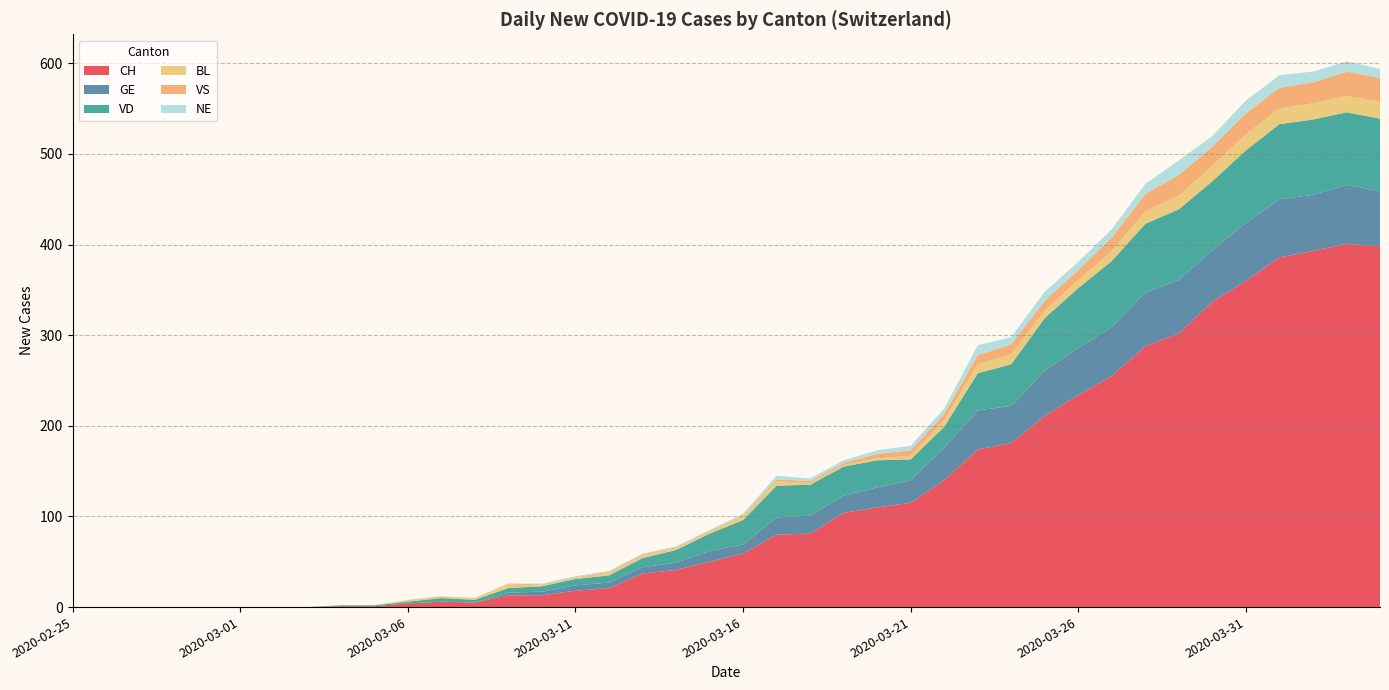

Reading left to right, list all the values displayed in this chart.

CH: 2020-02-25=0	2020-02-26=0	2020-02-27=0	2020-02-28=0	2020-02-29=0	2020-03-01=0	2020-03-02=0	2020-03-03=0	2020-03-04=1	2020-03-05=1	2020-03-06=4	2020-03-07=6	2020-03-08=5	2020-03-09=13	2020-03-10=13	2020-03-11=18	2020-03-12=21	2020-03-13=37	2020-03-14=41	2020-03-15=50	2020-03-16=59	2020-03-17=80	2020-03-18=81	2020-03-19=104	2020-03-20=110	2020-03-21=115	2020-03-22=140	2020-03-23=174	2020-03-24=181	2020-03-25=211	2020-03-26=234	2020-03-27=255	2020-03-28=288	2020-03-29=302	2020-03-30=337	2020-03-31=360	2020-04-01=386	2020-04-02=393	2020-04-03=401	2020-04-04=398
GE: 2020-02-25=0	2020-02-26=0	2020-02-27=0	2020-02-28=0	2020-02-29=0	2020-03-01=0	2020-03-02=0	2020-03-03=0	2020-03-04=0	2020-03-05=0	2020-03-06=0	2020-03-07=0	2020-03-08=0	2020-03-09=3	2020-03-10=4	2020-03-11=6	2020-03-12=6	2020-03-13=7	2020-03-14=8	2020-03-15=12	2020-03-16=10	2020-03-17=19	2020-03-18=20	2020-03-19=19	2020-03-20=22	2020-03-21=25	2020-03-22=36	2020-03-23=43	2020-03-24=41	2020-03-25=50	2020-03-26=52	2020-03-27=54	2020-03-28=59	2020-03-29=59	2020-03-30=57	2020-03-31=64	2020-04-01=64	2020-04-02=62	2020-04-03=65	2020-04-04=61
VD: 2020-02-25=0	2020-02-26=0	2020-02-27=0	2020-02-28=0	2020-02-29=0	2020-03-01=0	2020-03-02=0	2020-03-03=0	2020-03-04=1	2020-03-05=1	2020-03-06=2	2020-03-07=4	2020-03-08=3	2020-03-09=5	2020-03-10=6	2020-03-11=7	2020-03-12=8	2020-03-13=10	2020-03-14=14	2020-03-15=19	2020-03-16=27	2020-03-17=35	2020-03-18=34	2020-03-19=32	2020-03-20=30	2020-03-21=23	2020-03-22=23	2020-03-23=41	2020-03-24=46	2020-03-25=58	2020-03-26=66	2020-03-27=73	2020-03-28=76	2020-03-29=78	2020-03-30=76	2020-03-31=80	2020-04-01=83	2020-04-02=83	2020-04-03=80	2020-04-04=80
BL: 2020-02-25=0	2020-02-26=0	2020-02-27=0	2020-02-28=0	2020-02-29=0	2020-03-01=0	2020-03-02=0	2020-03-03=0	2020-03-04=0	2020-03-05=0	2020-03-06=2	2020-03-07=2	2020-03-08=2	2020-03-09=4	2020-03-10=1	2020-03-11=1	2020-03-12=3	2020-03-13=3	2020-03-14=2	2020-03-15=2	2020-03-16=4	2020-03-17=5	2020-03-18=2	2020-03-19=2	2020-03-20=2	2020-03-21=4	2020-03-22=7	2020-03-23=10	2020-03-24=11	2020-03-25=8	2020-03-26=9	2020-03-27=11	2020-03-28=14	2020-03-29=15	2020-03-30=17	2020-03-31=18	2020-04-01=17	2020-04-02=18	2020-04-03=18	2020-04-04=19
VS: 2020-02-25=0	2020-02-26=0	2020-02-27=0	2020-02-28=0	2020-02-29=0	2020-03-01=0	2020-03-02=0	2020-03-03=0	2020-03-04=0	2020-03-05=0	2020-03-06=0	2020-03-07=0	2020-03-08=0	2020-03-09=1	2020-03-10=1	2020-03-11=1	2020-03-12=1	2020-03-13=1	2020-03-14=1	2020-03-15=1	2020-03-16=1	2020-03-17=2	2020-03-18=2	2020-03-19=2	2020-03-20=5	2020-03-21=6	2020-03-22=7	2020-03-23=10	2020-03-24=11	2020-03-25=11	2020-03-26=11	2020-03-27=15	2020-03-28=19	2020-03-29=23	2020-03-30=21	2020-03-31=23	2020-04-01=23	2020-04-02=23	2020-04-03=27	2020-04-04=26
NE: 2020-02-25=0	2020-02-26=0	2020-02-27=0	2020-02-28=0	2020-02-29=0	2020-03-01=0	2020-03-02=0	2020-03-03=0	2020-03-04=0	2020-03-05=0	2020-03-06=0	2020-03-07=0	2020-03-08=0	2020-03-09=0	2020-03-10=1	2020-03-11=1	2020-03-12=1	2020-03-13=1	2020-03-14=1	2020-03-15=1	2020-03-16=2	2020-03-17=4	2020-03-18=3	2020-03-19=3	2020-03-20=4	2020-03-21=5	2020-03-22=6	2020-03-23=11	2020-03-24=8	2020-03-25=10	2020-03-26=9	2020-03-27=9	2020-03-28=11	2020-03-29=16	2020-03-30=12	2020-03-31=14	2020-04-01=14	2020-04-02=12	2020-04-03=11	2020-04-04=10